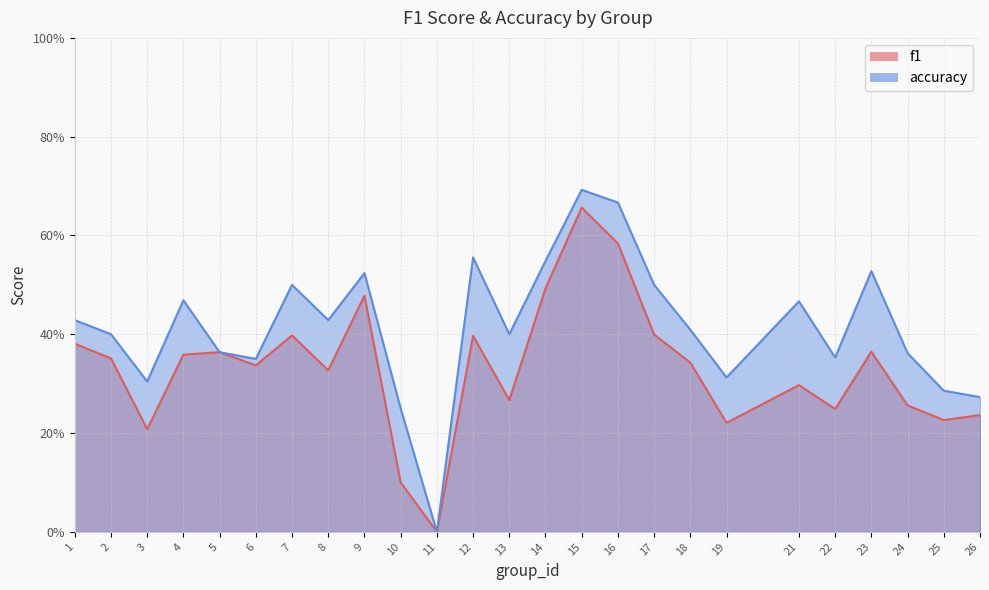

Which label corresponds to the largest value in the chart?

15